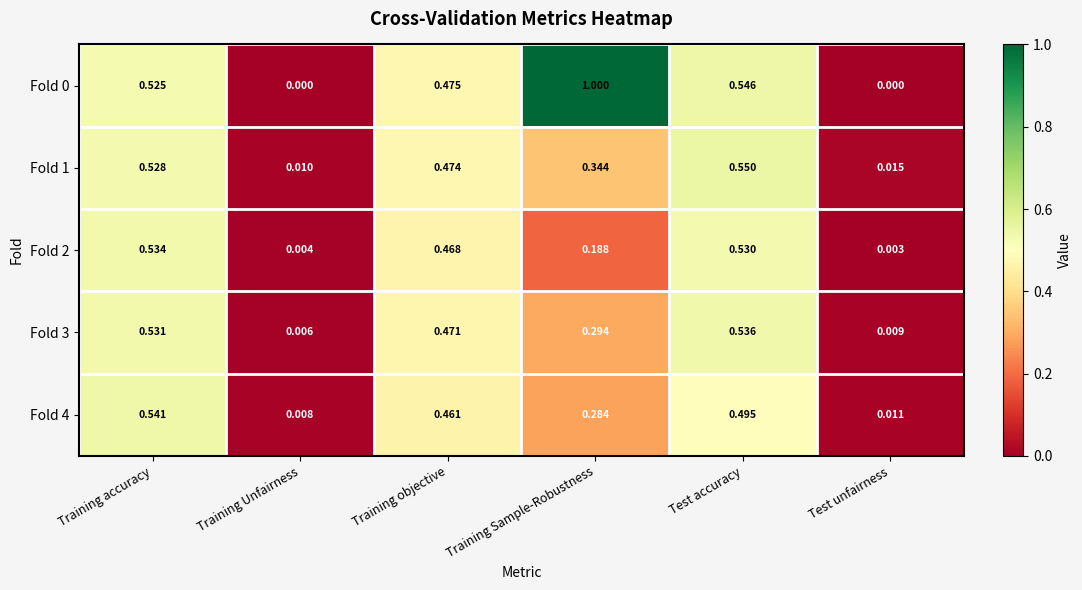

Which category has the highest value in the Fold 4 series?

Training accuracy